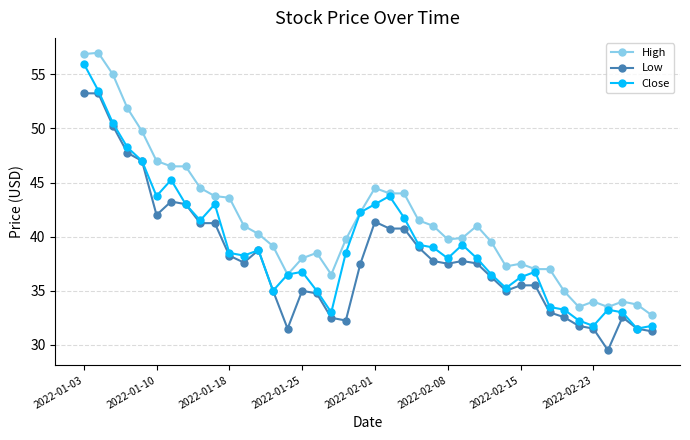

Which series has the largest total across all categories?

High